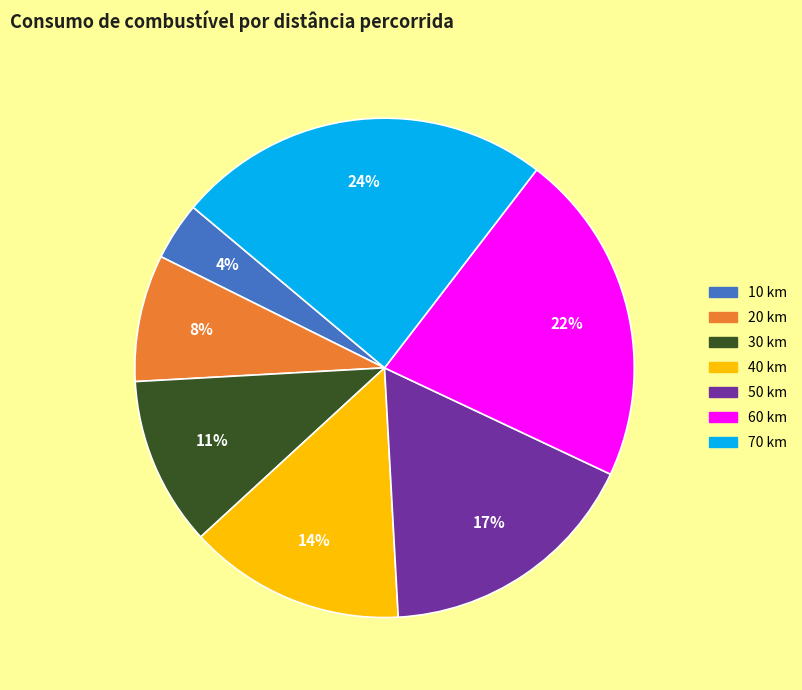

How many segments does this pie chart have?

7